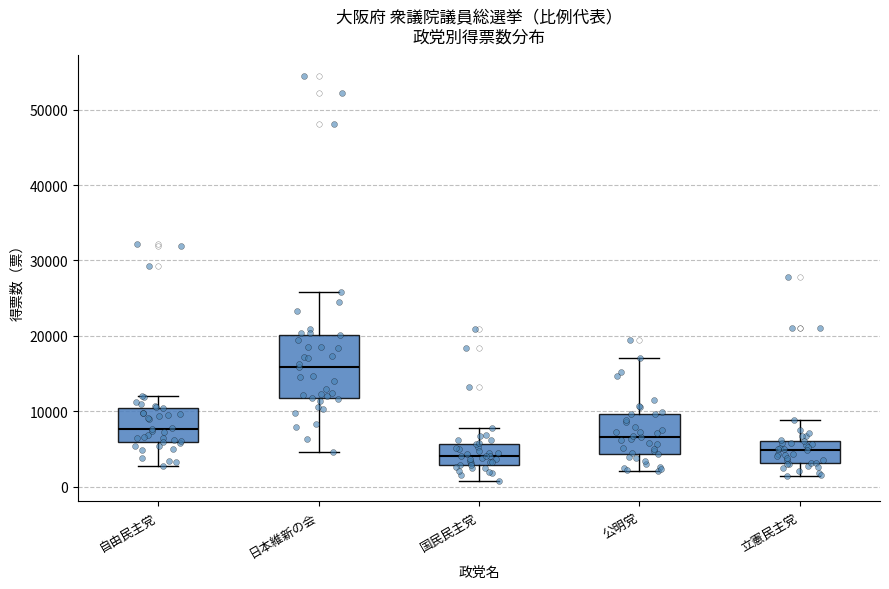

Reading left to right, read every box against the y-axis: the position of its median line, the range the box covers, and the ends of its whiskers. The values are not printed on the chart, so give them approximately, as read against the axis.

自由民主党: median 8000, box 6000 to 10000, whiskers 3000 to 12000
日本維新の会: median 16000, box 12000 to 20000, whiskers 5000 to 26000
国民民主党: median 4000, box 3000 to 6000, whiskers 1000 to 8000
公明党: median 7000, box 4000 to 10000, whiskers 2000 to 17000
立憲民主党: median 5000, box 3000 to 6000, whiskers 1000 to 9000